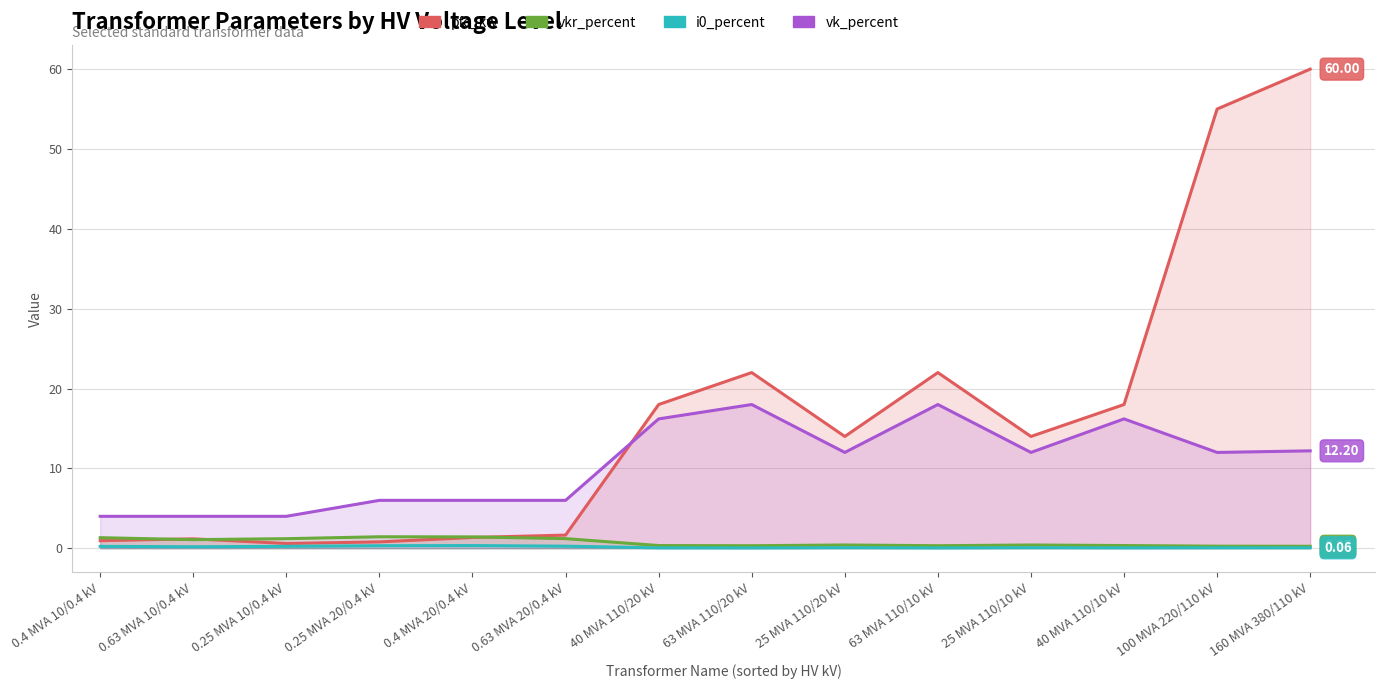

True or false: i0_percent and pfe_kw intersect in this chart.

False